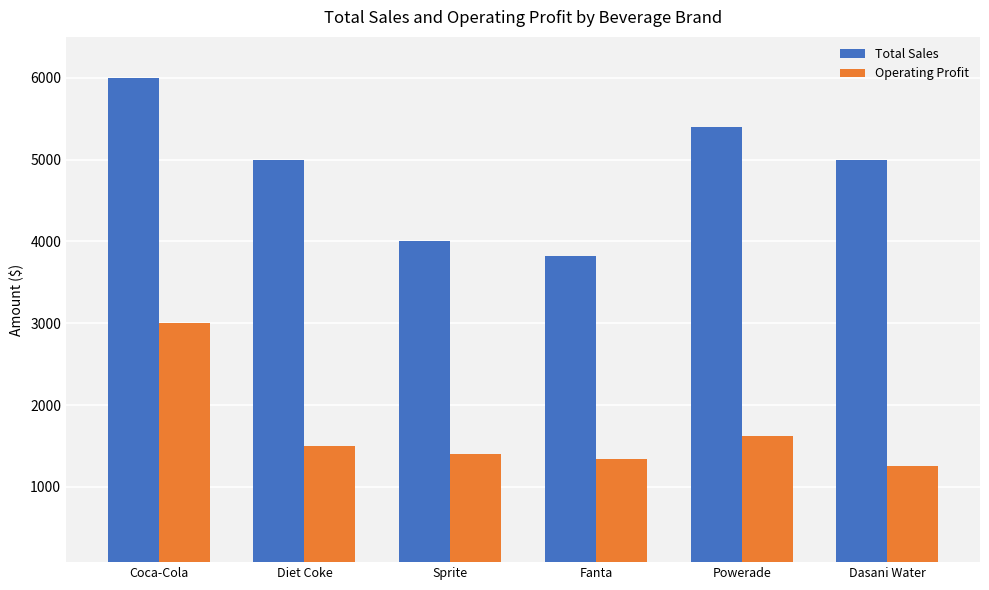

How many data points does each series have?

6